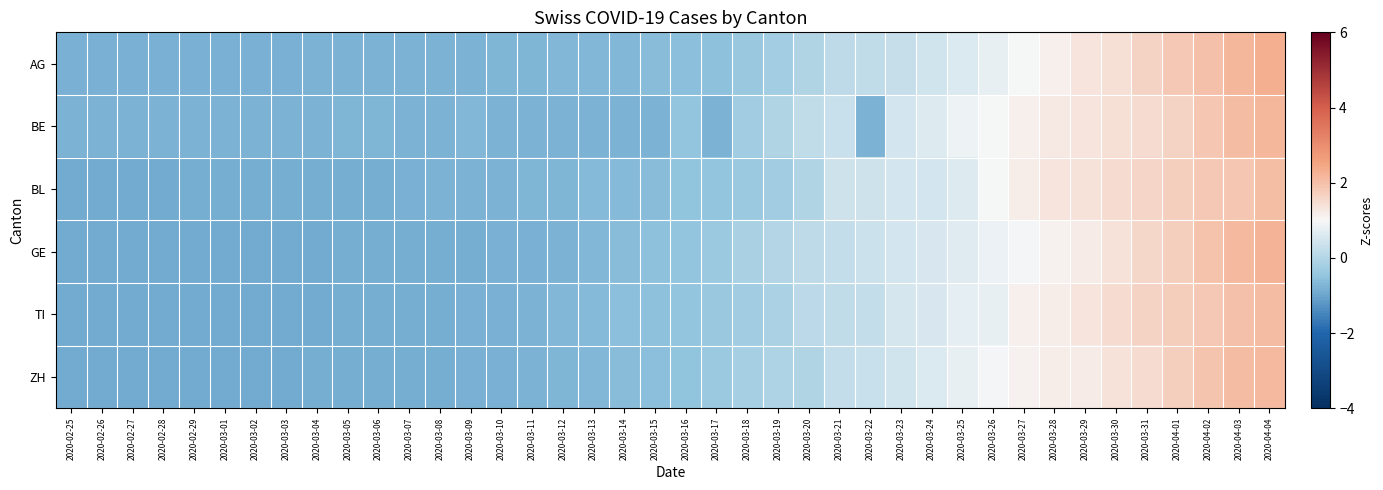

Reading left to right, transcribe all the data shown in this chart.

AG: 2020-02-25=-0.8	2020-02-26=-0.8	2020-02-27=-0.8	2020-02-28=-0.8	2020-02-29=-0.8	2020-03-01=-0.8	2020-03-02=-0.8	2020-03-03=-0.8	2020-03-04=-0.8	2020-03-05=-0.8	2020-03-06=-0.8	2020-03-07=-0.8	2020-03-08=-0.8	2020-03-09=-0.8	2020-03-10=-0.8	2020-03-11=-0.7	2020-03-12=-0.7	2020-03-13=-0.7	2020-03-14=-0.7	2020-03-15=-0.6	2020-03-16=-0.6	2020-03-17=-0.5	2020-03-18=-0.4	2020-03-19=-0.2	2020-03-20=-0.1	2020-03-21=0.2	2020-03-22=0.2	2020-03-23=0.3	2020-03-24=0.4	2020-03-25=0.6	2020-03-26=0.8	2020-03-27=1.0	2020-03-28=1.1	2020-03-29=1.3	2020-03-30=1.4	2020-03-31=1.6	2020-04-01=1.8	2020-04-02=2.0	2020-04-03=2.2	2020-04-04=2.3
BE: 2020-02-25=-0.8	2020-02-26=-0.8	2020-02-27=-0.8	2020-02-28=-0.8	2020-02-29=-0.8	2020-03-01=-0.8	2020-03-02=-0.8	2020-03-03=-0.8	2020-03-04=-0.8	2020-03-05=-0.7	2020-03-06=-0.7	2020-03-07=-0.8	2020-03-08=-0.8	2020-03-09=-0.7	2020-03-10=-0.8	2020-03-11=-0.8	2020-03-12=-0.8	2020-03-13=-0.8	2020-03-14=-0.8	2020-03-15=-0.8	2020-03-16=-0.5	2020-03-17=-0.8	2020-03-18=-0.3	2020-03-19=-0.0	2020-03-20=0.2	2020-03-21=0.3	2020-03-22=-0.8	2020-03-23=0.5	2020-03-24=0.6	2020-03-25=0.9	2020-03-26=1.0	2020-03-27=1.1	2020-03-28=1.3	2020-03-29=1.3	2020-03-30=1.4	2020-03-31=1.5	2020-04-01=1.6	2020-04-02=1.9	2020-04-03=2.1	2020-04-04=2.2
BL: 2020-02-25=-0.9	2020-02-26=-0.9	2020-02-27=-0.9	2020-02-28=-0.9	2020-02-29=-0.9	2020-03-01=-0.9	2020-03-02=-0.9	2020-03-03=-0.9	2020-03-04=-0.9	2020-03-05=-0.9	2020-03-06=-0.9	2020-03-07=-0.8	2020-03-08=-0.8	2020-03-09=-0.8	2020-03-10=-0.8	2020-03-11=-0.8	2020-03-12=-0.7	2020-03-13=-0.7	2020-03-14=-0.6	2020-03-15=-0.6	2020-03-16=-0.5	2020-03-17=-0.5	2020-03-18=-0.3	2020-03-19=-0.3	2020-03-20=-0.0	2020-03-21=0.4	2020-03-22=0.4	2020-03-23=0.5	2020-03-24=0.5	2020-03-25=0.6	2020-03-26=1.0	2020-03-27=1.2	2020-03-28=1.3	2020-03-29=1.4	2020-03-30=1.5	2020-03-31=1.6	2020-04-01=1.7	2020-04-02=1.8	2020-04-03=1.9	2020-04-04=2.1
GE: 2020-02-25=-0.9	2020-02-26=-0.9	2020-02-27=-0.9	2020-02-28=-0.9	2020-02-29=-0.9	2020-03-01=-0.9	2020-03-02=-0.9	2020-03-03=-0.9	2020-03-04=-0.9	2020-03-05=-0.9	2020-03-06=-0.9	2020-03-07=-0.9	2020-03-08=-0.9	2020-03-09=-0.8	2020-03-10=-0.8	2020-03-11=-0.8	2020-03-12=-0.8	2020-03-13=-0.7	2020-03-14=-0.6	2020-03-15=-0.6	2020-03-16=-0.5	2020-03-17=-0.3	2020-03-18=-0.2	2020-03-19=0.0	2020-03-20=0.1	2020-03-21=0.3	2020-03-22=0.3	2020-03-23=0.5	2020-03-24=0.6	2020-03-25=0.7	2020-03-26=0.8	2020-03-27=0.9	2020-03-28=1.1	2020-03-29=1.2	2020-03-30=1.4	2020-03-31=1.6	2020-04-01=1.7	2020-04-02=1.9	2020-04-03=2.1	2020-04-04=2.2
TI: 2020-02-25=-0.9	2020-02-26=-0.9	2020-02-27=-0.9	2020-02-28=-0.9	2020-02-29=-0.9	2020-03-01=-0.9	2020-03-02=-0.9	2020-03-03=-0.9	2020-03-04=-0.9	2020-03-05=-0.9	2020-03-06=-0.9	2020-03-07=-0.9	2020-03-08=-0.8	2020-03-09=-0.8	2020-03-10=-0.8	2020-03-11=-0.8	2020-03-12=-0.7	2020-03-13=-0.7	2020-03-14=-0.6	2020-03-15=-0.5	2020-03-16=-0.5	2020-03-17=-0.4	2020-03-18=-0.3	2020-03-19=-0.1	2020-03-20=0.1	2020-03-21=0.2	2020-03-22=0.2	2020-03-23=0.5	2020-03-24=0.6	2020-03-25=0.7	2020-03-26=0.8	2020-03-27=1.1	2020-03-28=1.2	2020-03-29=1.3	2020-03-30=1.5	2020-03-31=1.6	2020-04-01=1.8	2020-04-02=1.9	2020-04-03=2.0	2020-04-04=2.1
ZH: 2020-02-25=-0.9	2020-02-26=-0.9	2020-02-27=-0.9	2020-02-28=-0.9	2020-02-29=-0.9	2020-03-01=-0.9	2020-03-02=-0.9	2020-03-03=-0.9	2020-03-04=-0.9	2020-03-05=-0.9	2020-03-06=-0.9	2020-03-07=-0.8	2020-03-08=-0.8	2020-03-09=-0.8	2020-03-10=-0.8	2020-03-11=-0.8	2020-03-12=-0.7	2020-03-13=-0.7	2020-03-14=-0.6	2020-03-15=-0.6	2020-03-16=-0.5	2020-03-17=-0.4	2020-03-18=-0.2	2020-03-19=-0.1	2020-03-20=-0.0	2020-03-21=0.2	2020-03-22=0.3	2020-03-23=0.4	2020-03-24=0.6	2020-03-25=0.8	2020-03-26=0.9	2020-03-27=1.1	2020-03-28=1.2	2020-03-29=1.2	2020-03-30=1.4	2020-03-31=1.5	2020-04-01=1.7	2020-04-02=1.9	2020-04-03=2.1	2020-04-04=2.1